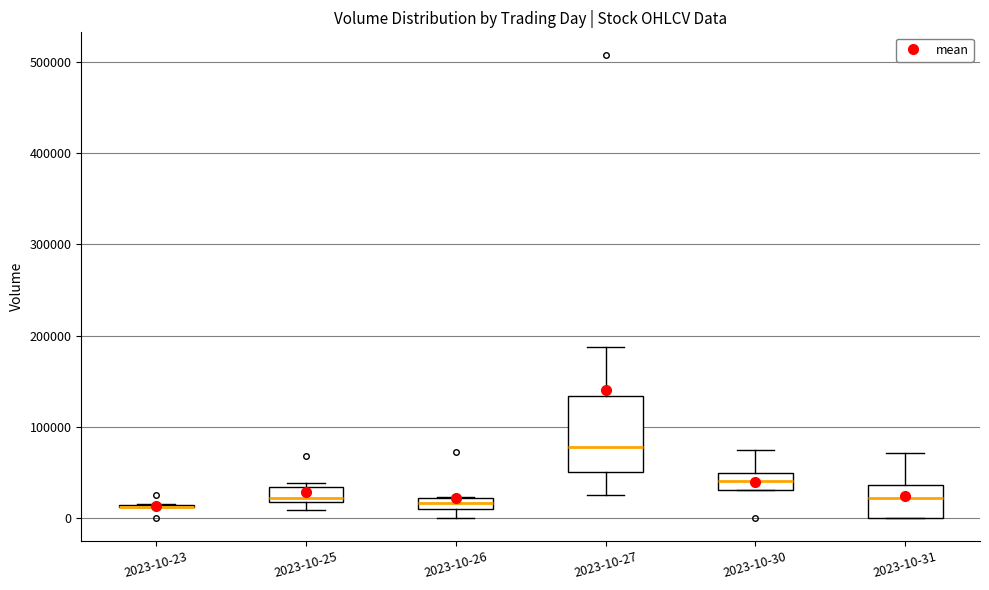

Comparing the boxes themselves (not the whiskers), which one is the tallest?

2023-10-27